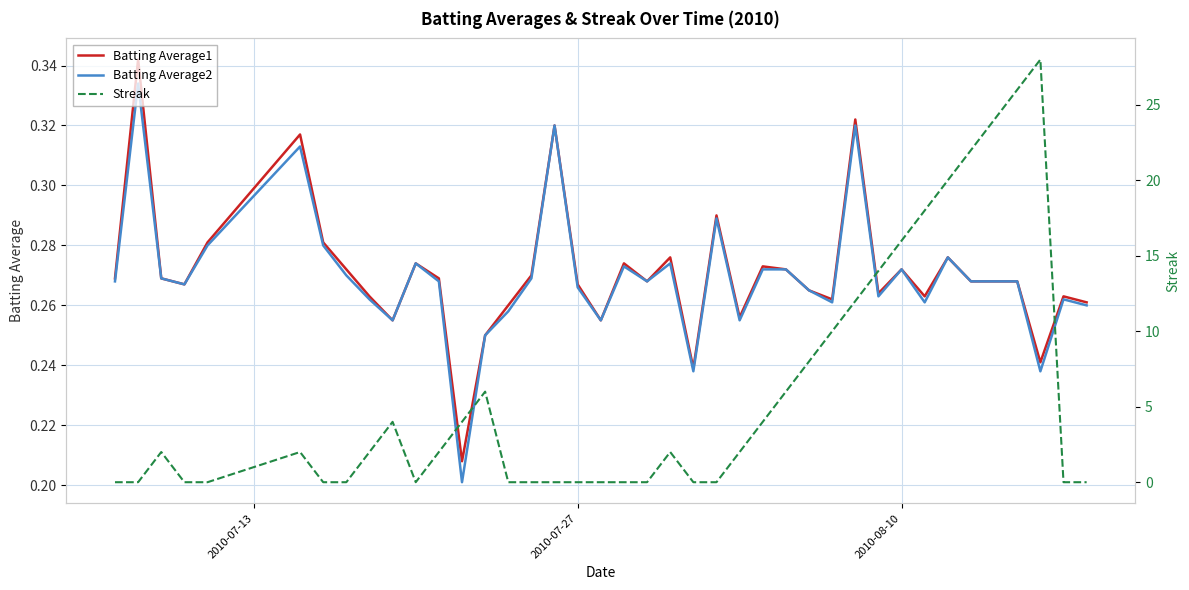

What are all the series names shown in the legend?

Batting Average1, Batting Average2, Streak